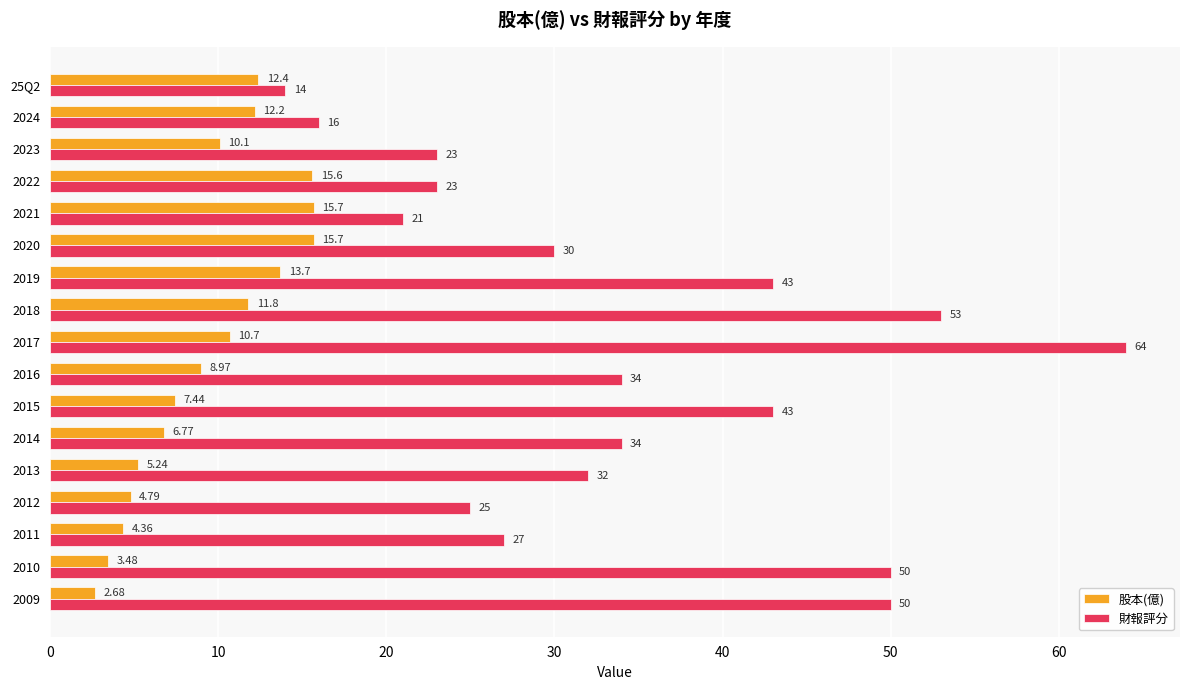

What is the difference between the second highest and minimum values in the 股本(億) series?

13.0